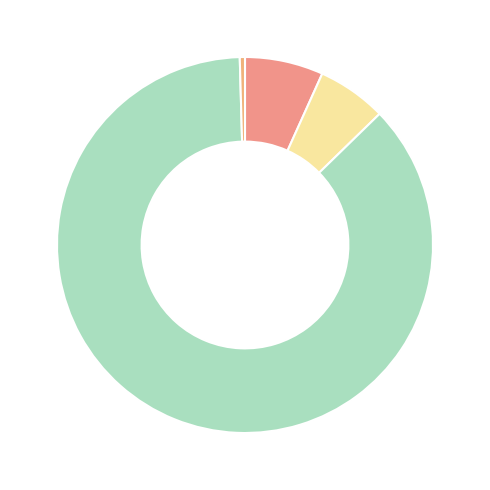

Which category accounts for the majority?

Training Time